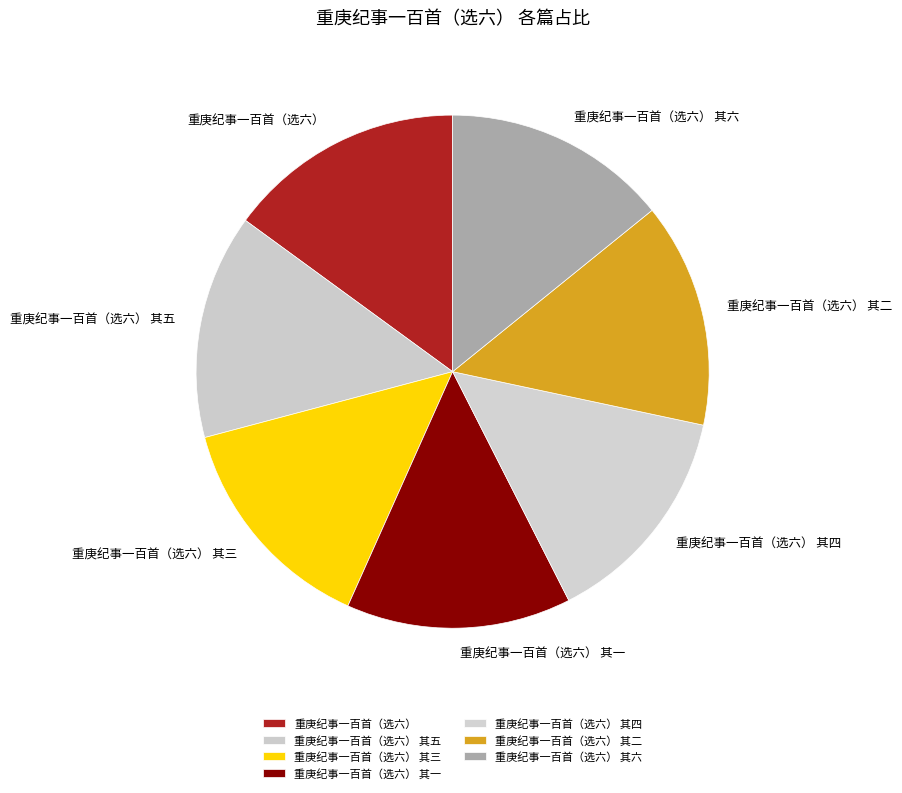

Approximately how many times larger is the value at 重庚纪事一百首（选六） 其二 compared to 重庚纪事一百首（选六） 其一?

1.0